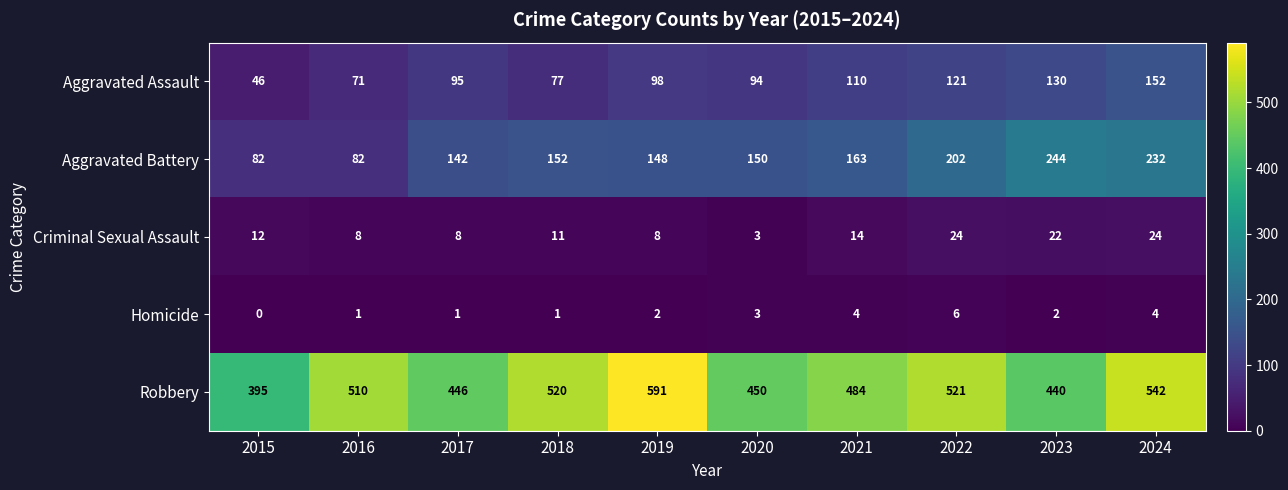

True or false: Aggravated Battery has a value of 202 at 2022.

True